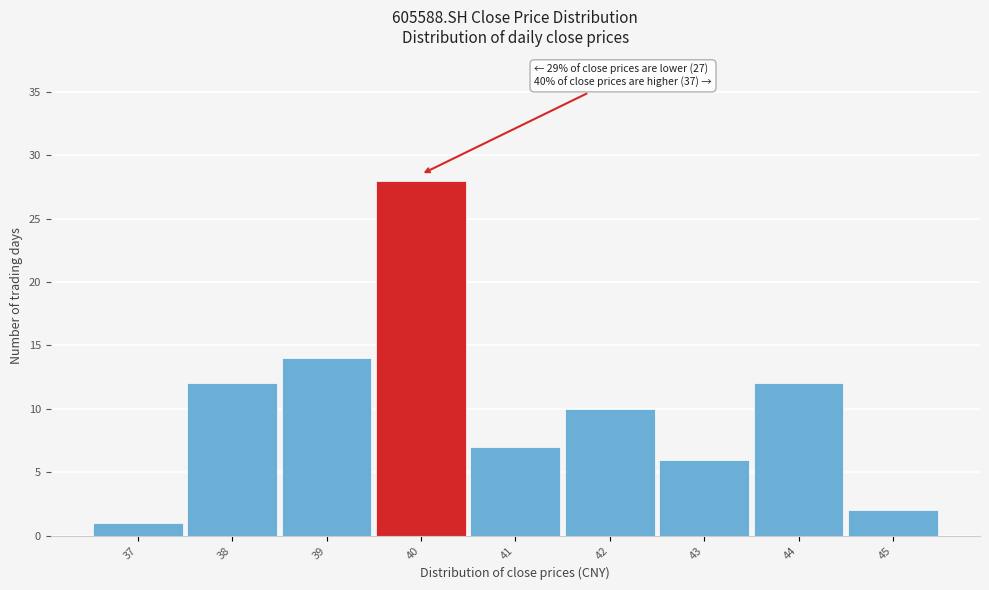

Reading left to right, list all the values displayed in this chart.

37=1	38=12	39=14	40=28	41=7	42=10	43=6	44=12	45=2